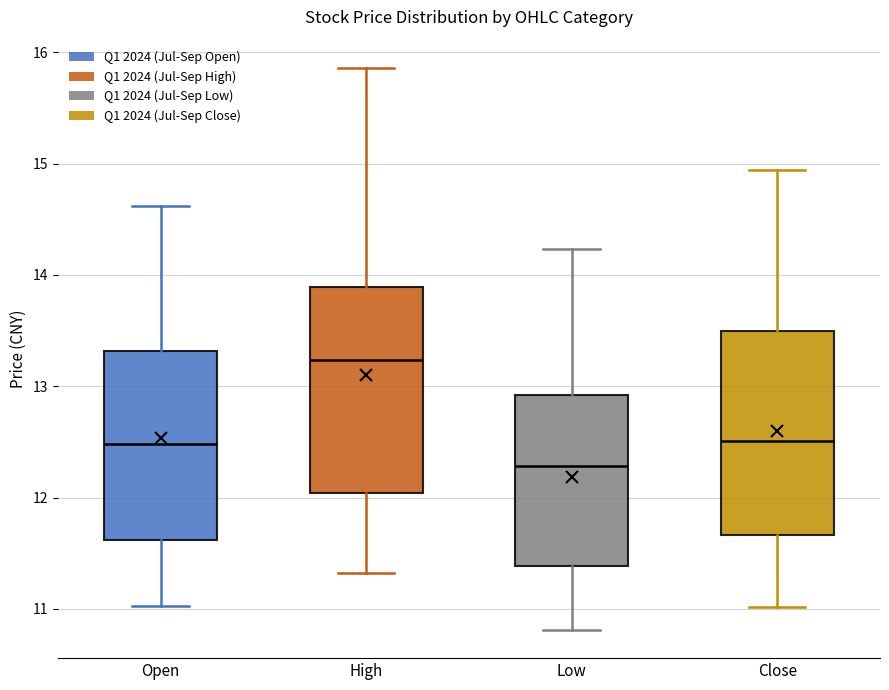

Which box's median line is the highest?

High